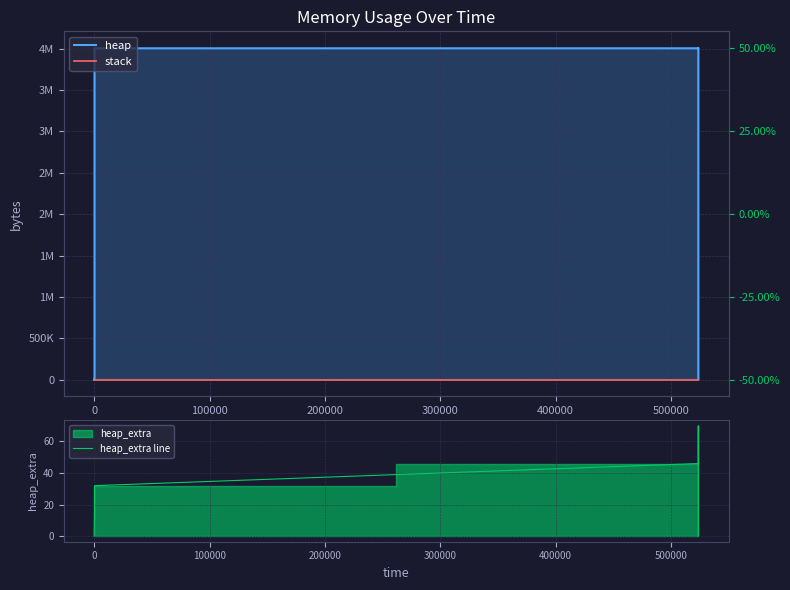

True or false: stack and heap intersect in this chart.

False